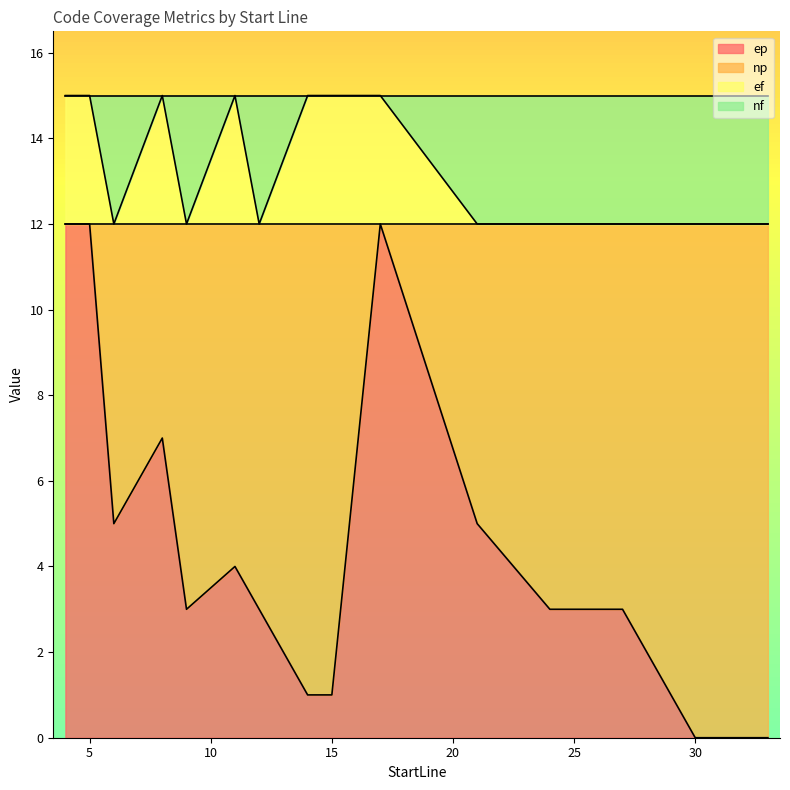

What is the difference between the maximum and minimum values in the ep series?

12